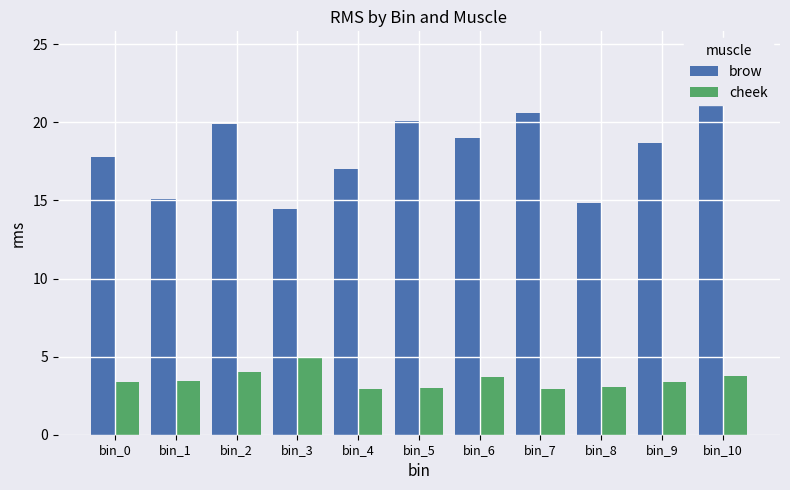

Which label corresponds to the smallest value in the chart?

bin_4